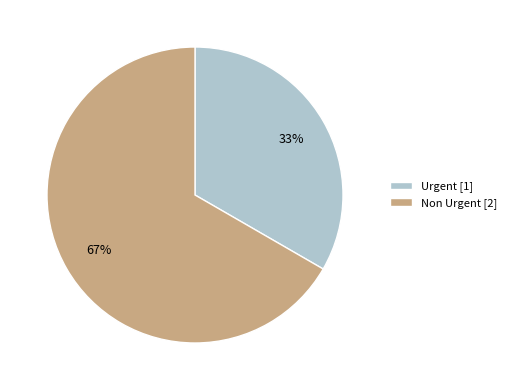

Do Urgent and Non Urgent together represent more than half of the pie?

Yes